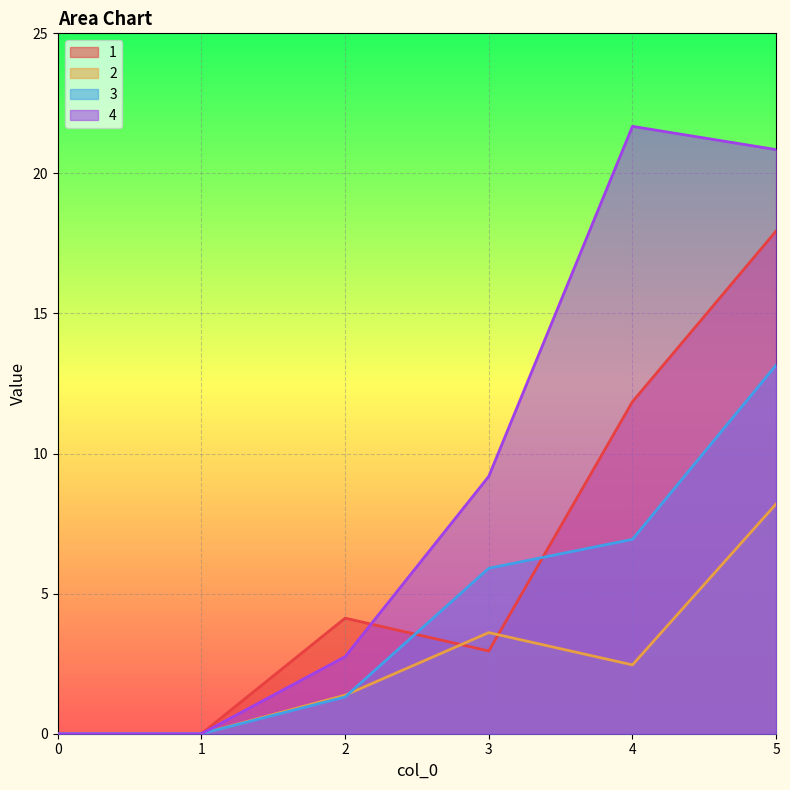

What is the spread (max minus min) of values at 4?

19.2